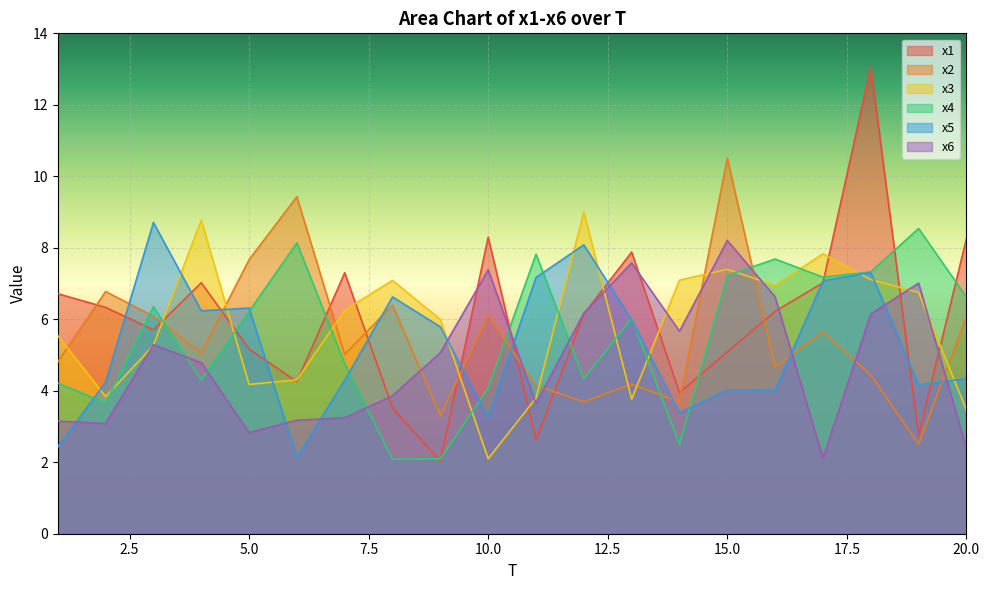

The x6 series shows 7.4 at 10.0. True or false?

True